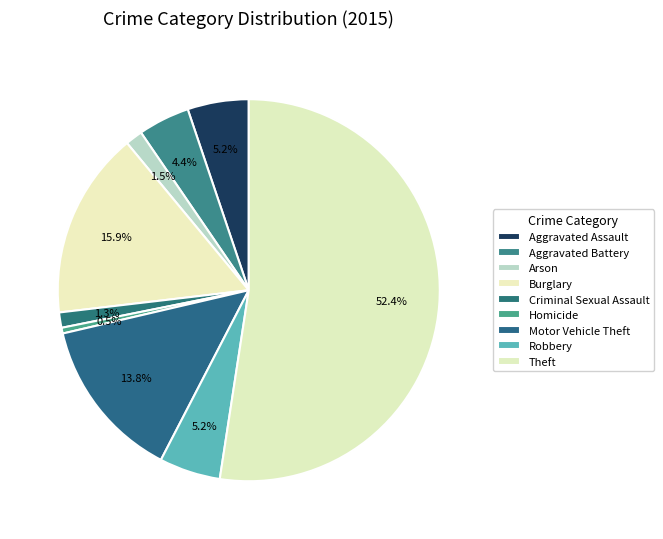

Count the number of slices in the pie.

9